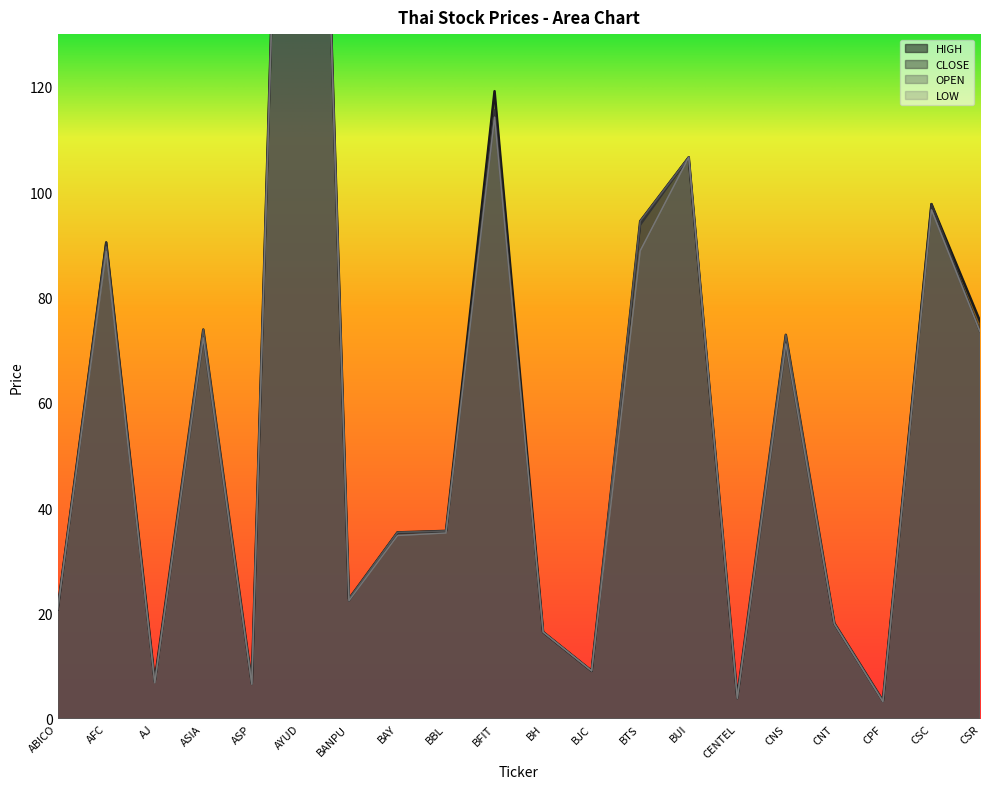

What is the sum of all OPEN values?

1220.2